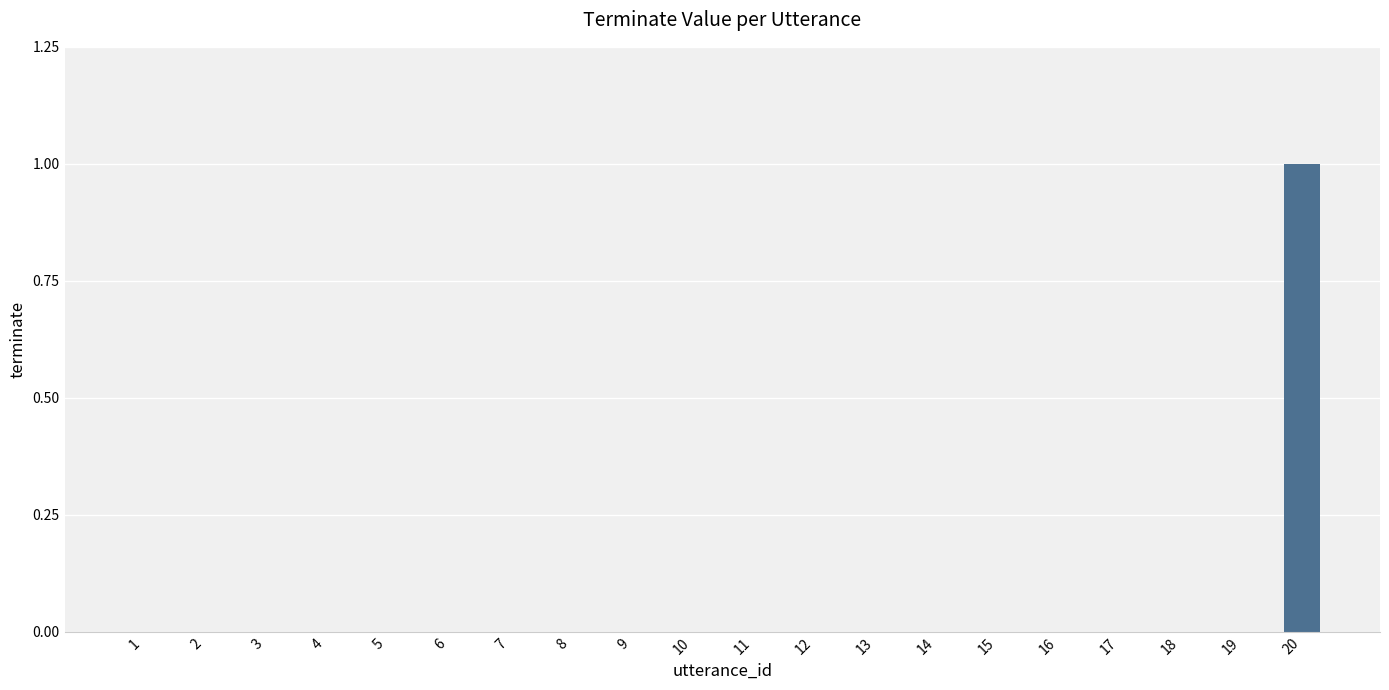

The value at 16 is 1. True or false?

False